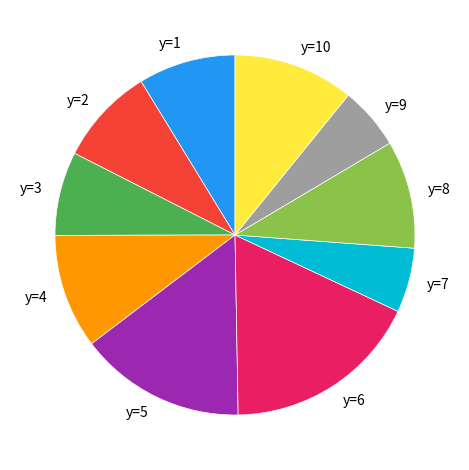

Count the number of slices in the pie.

10